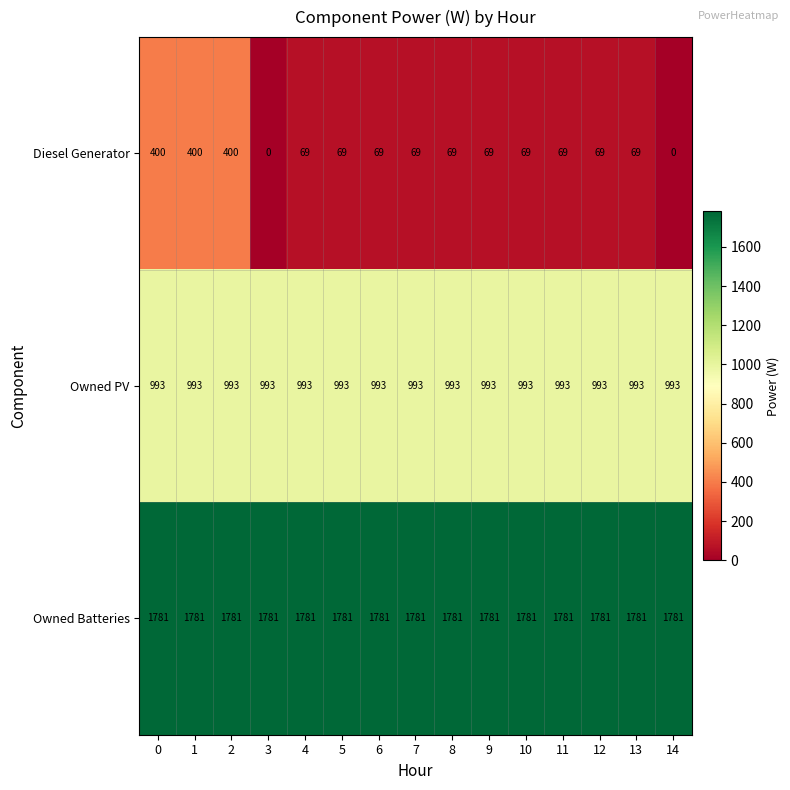

What is the average value of the Diesel Generator series?

126